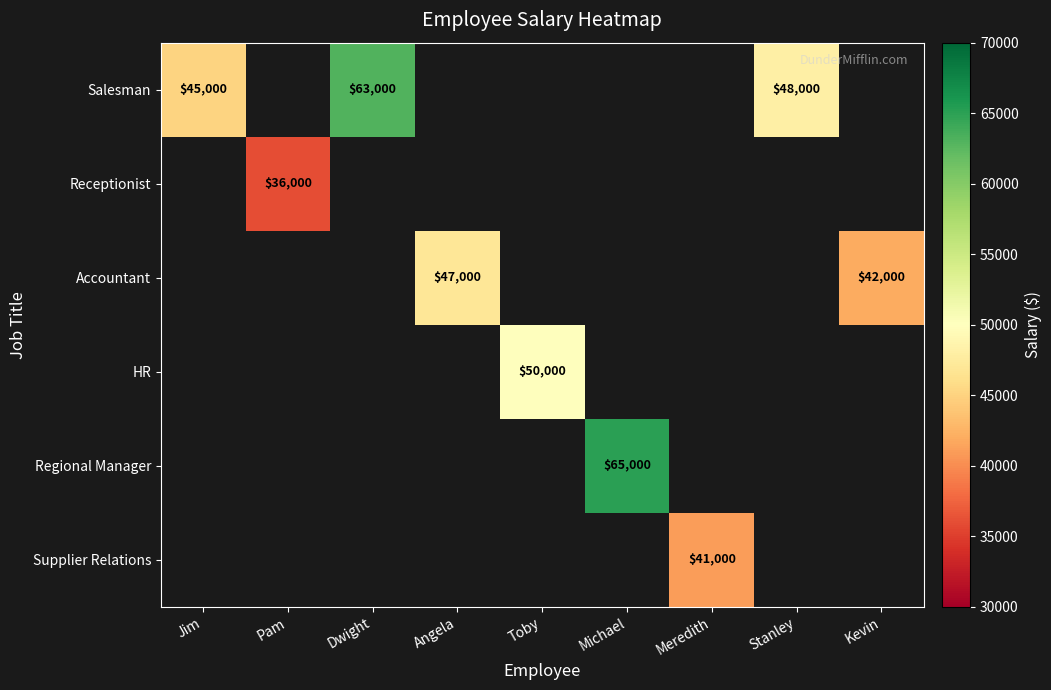

How many data points does each series have?

9